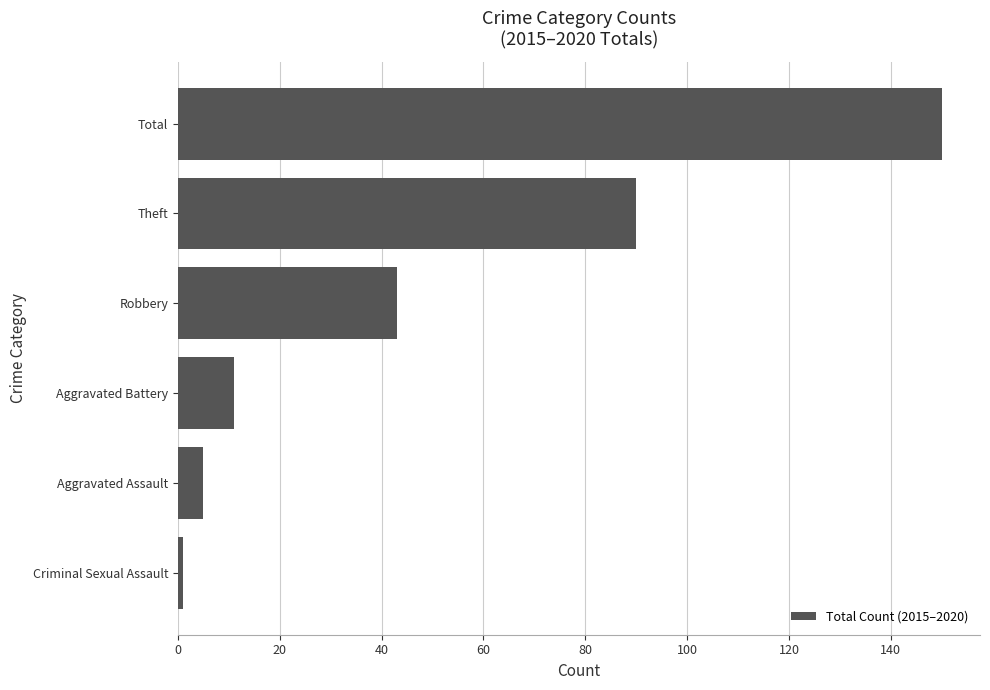

Rank the categories by value from highest to lowest.

Total, Theft, Robbery, Aggravated Battery, Aggravated Assault, Criminal Sexual Assault